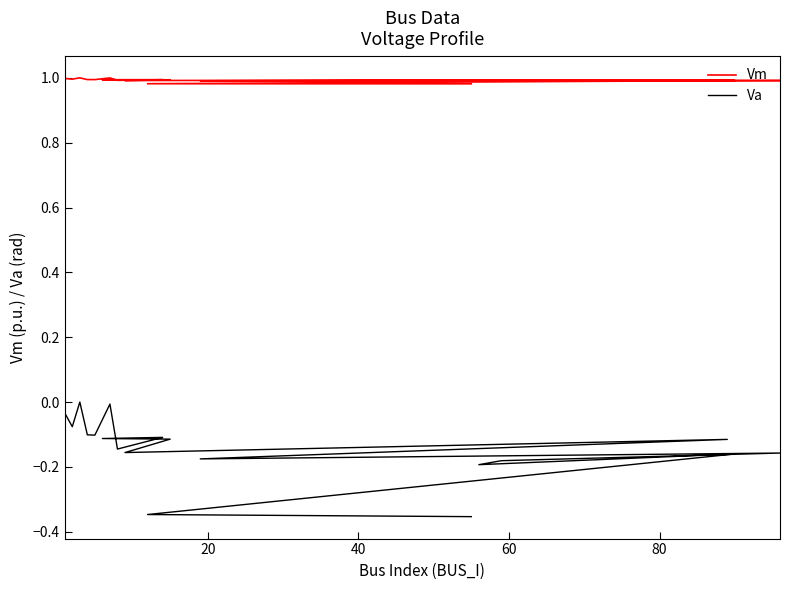

True or false: Vm has a value of 1.5 at 20.

False